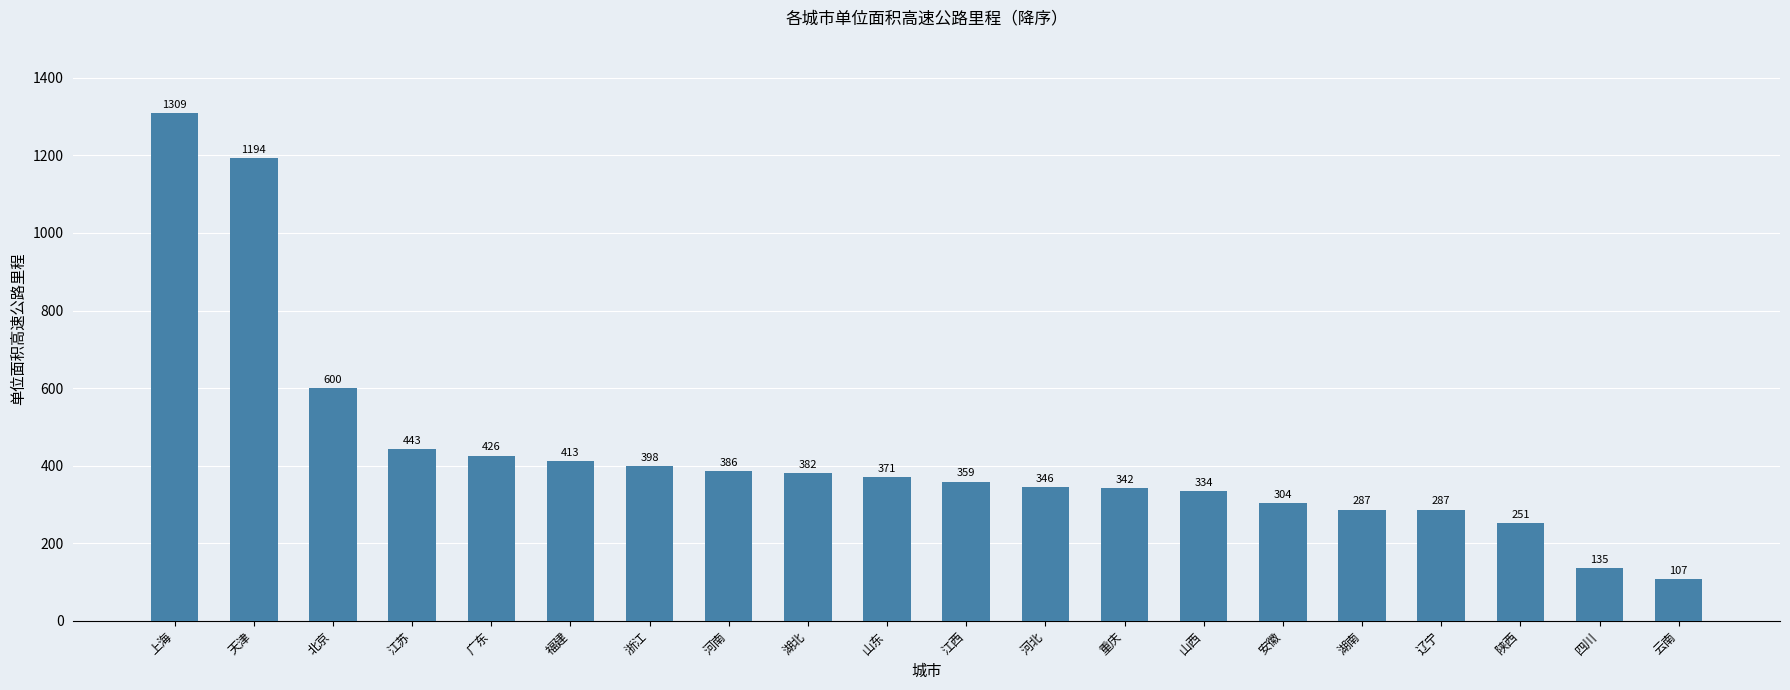

What is the smallest value displayed?

107